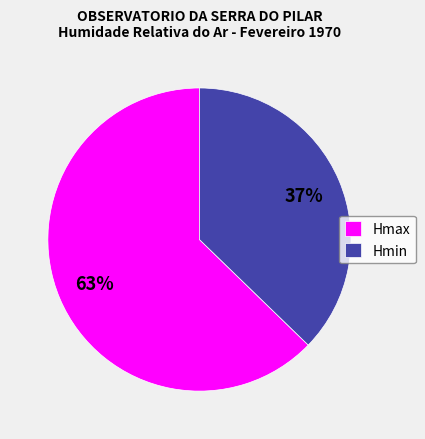

To the nearest percent, what is the combined percentage of Hmin and Hmax?

100%